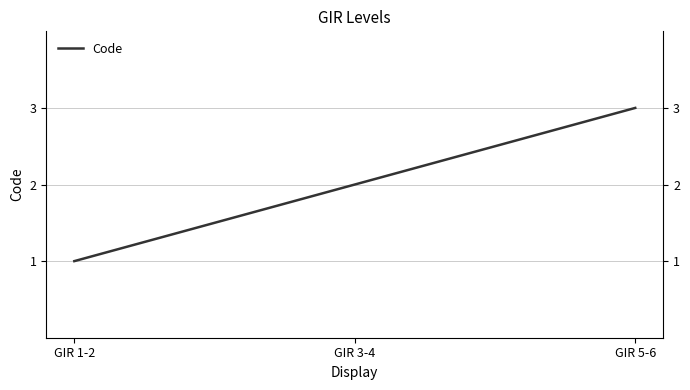

What is the sum of all values?

6